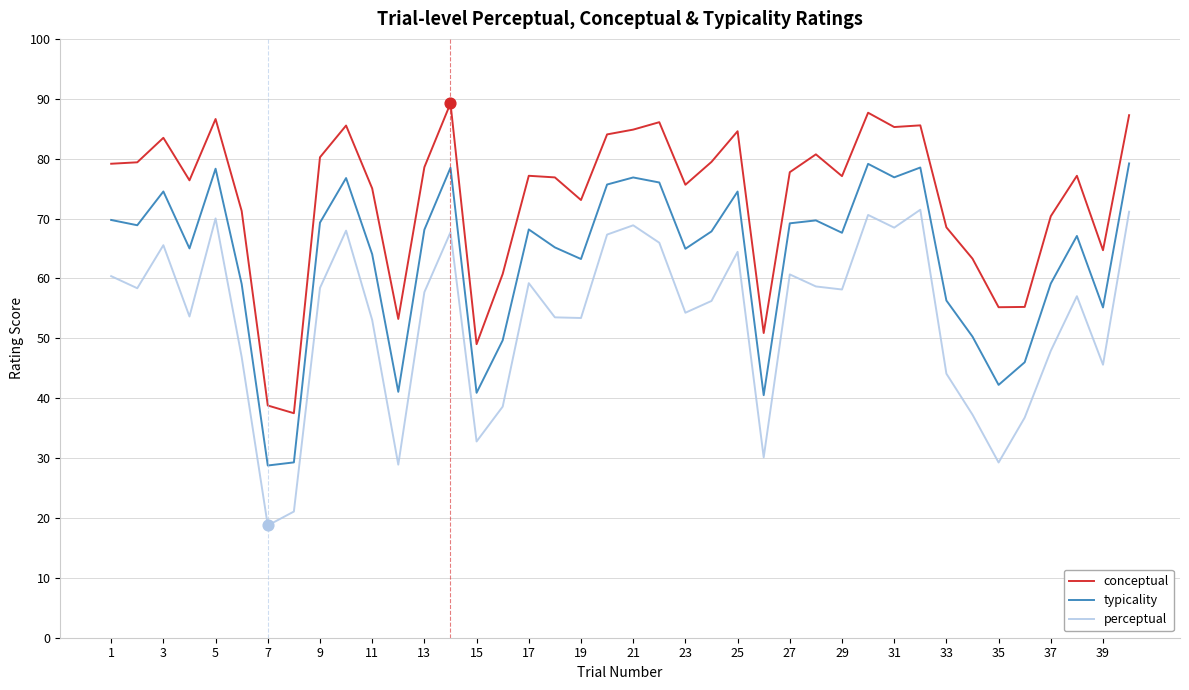

What are all the series names shown in the legend?

conceptual, typicality, perceptual